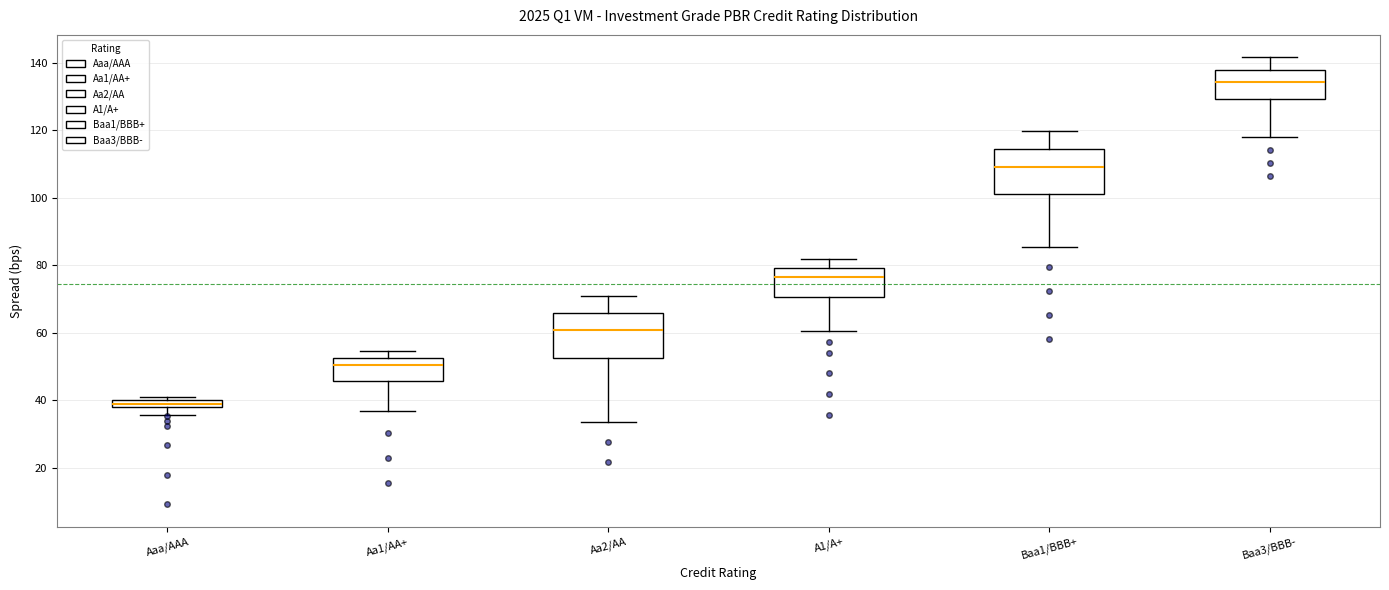

Which box has the highest median line?

Baa3/BBB-